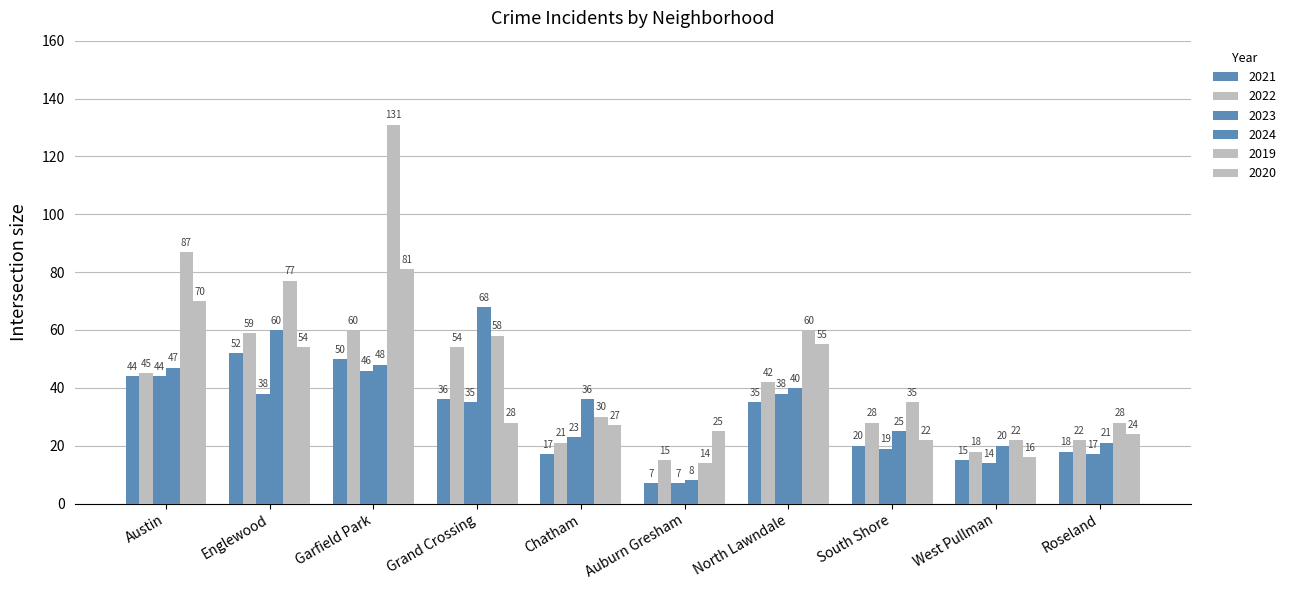

How many groups of bars are there?

10